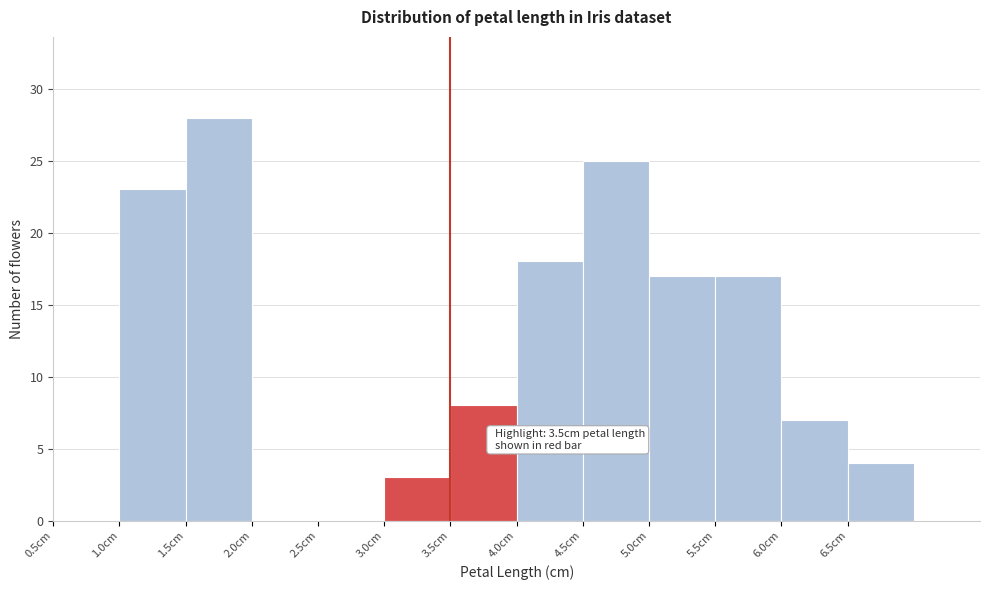

Which range on the x-axis has the tallest bar?

1.5 to 2.0